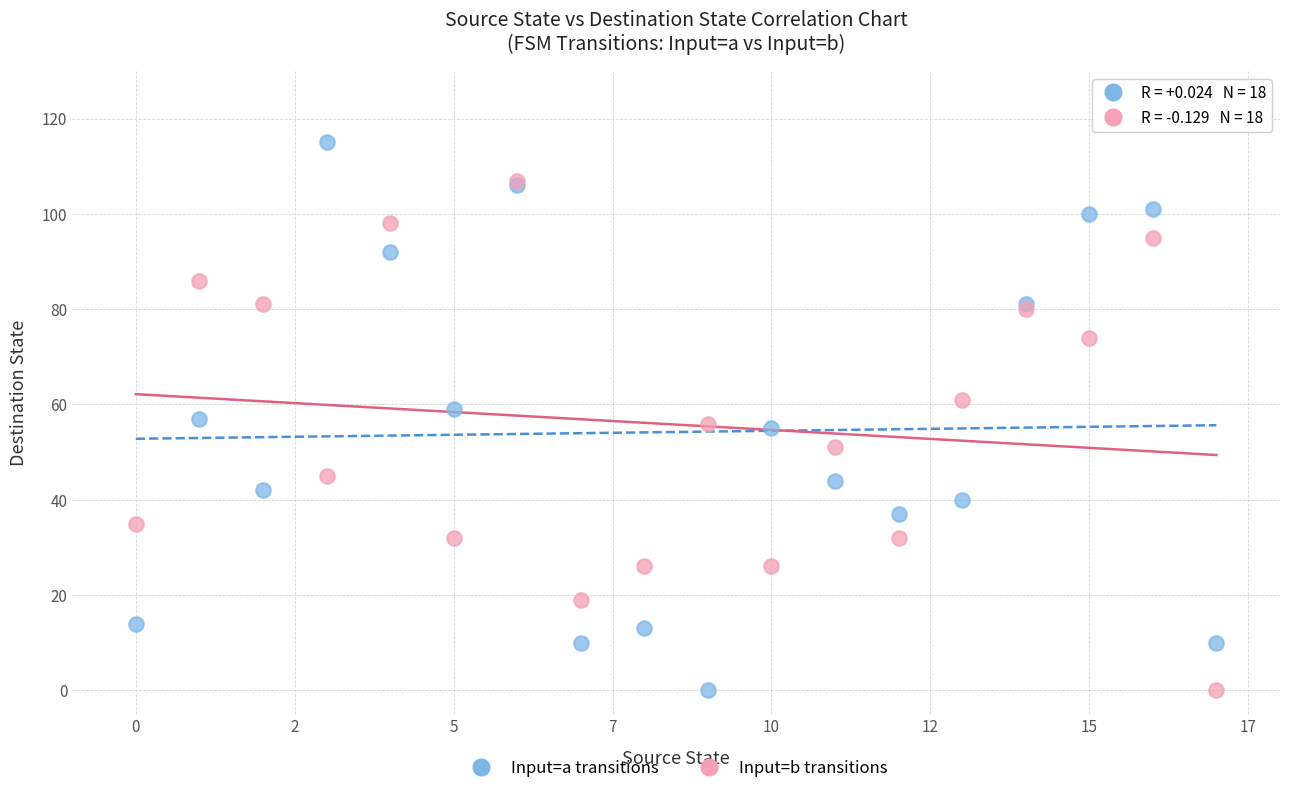

What are all the series names shown in the legend?

Input=a transitions, Input=b transitions